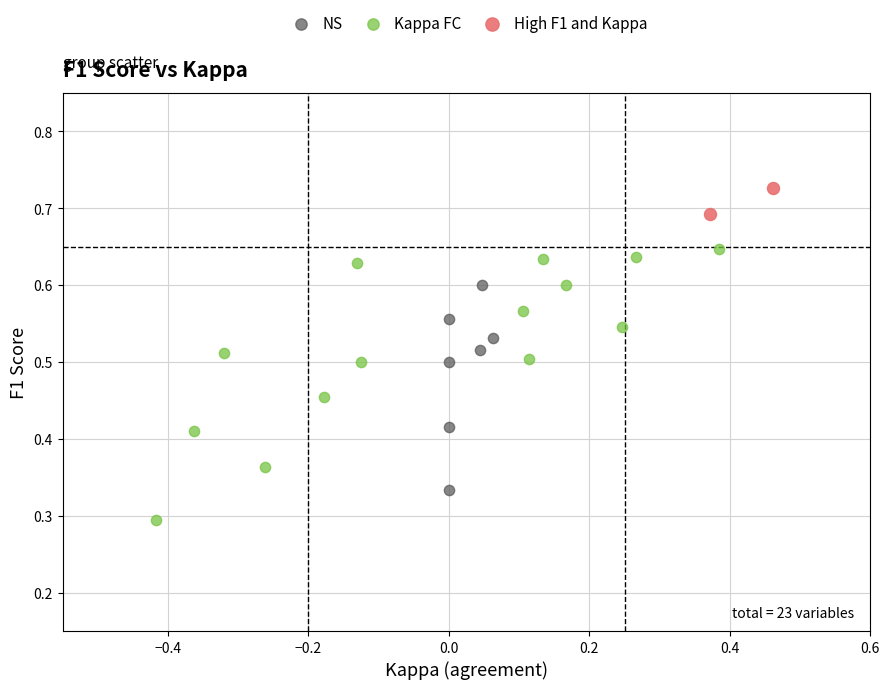

What are all the series names shown in the legend?

NS, Kappa FC, High F1 and Kappa